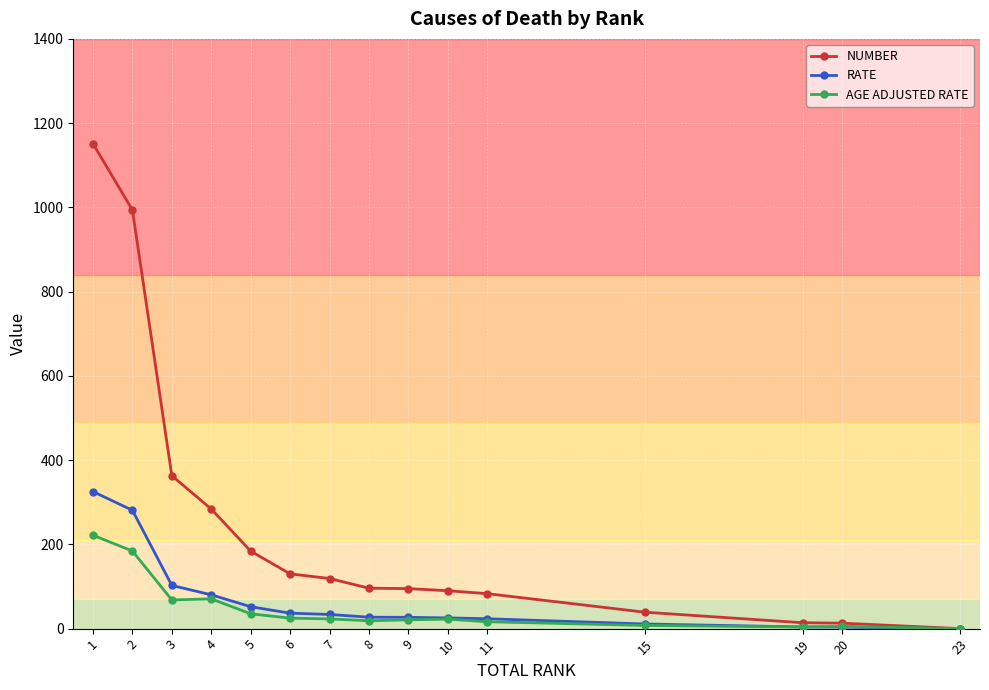

What is the difference between the second highest and second lowest values in the RATE series?

277.2